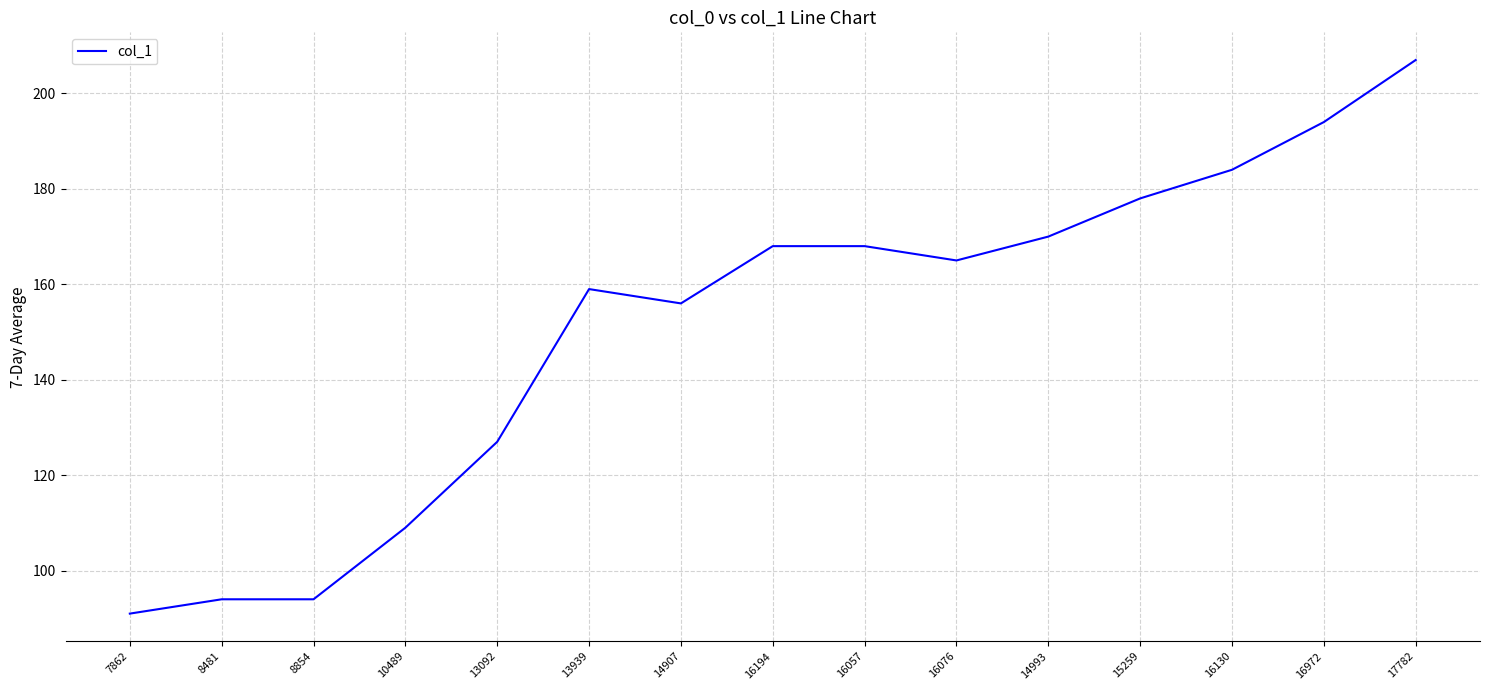

What is the minimum value shown in the chart?

91